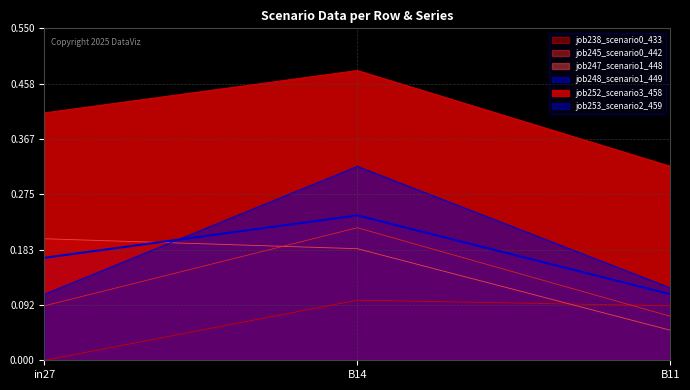

What are all the series names shown in the legend?

job238_scenario0_433, job245_scenario0_442, job247_scenario1_448, job248_scenario1_449, job252_scenario3_458, job253_scenario2_459